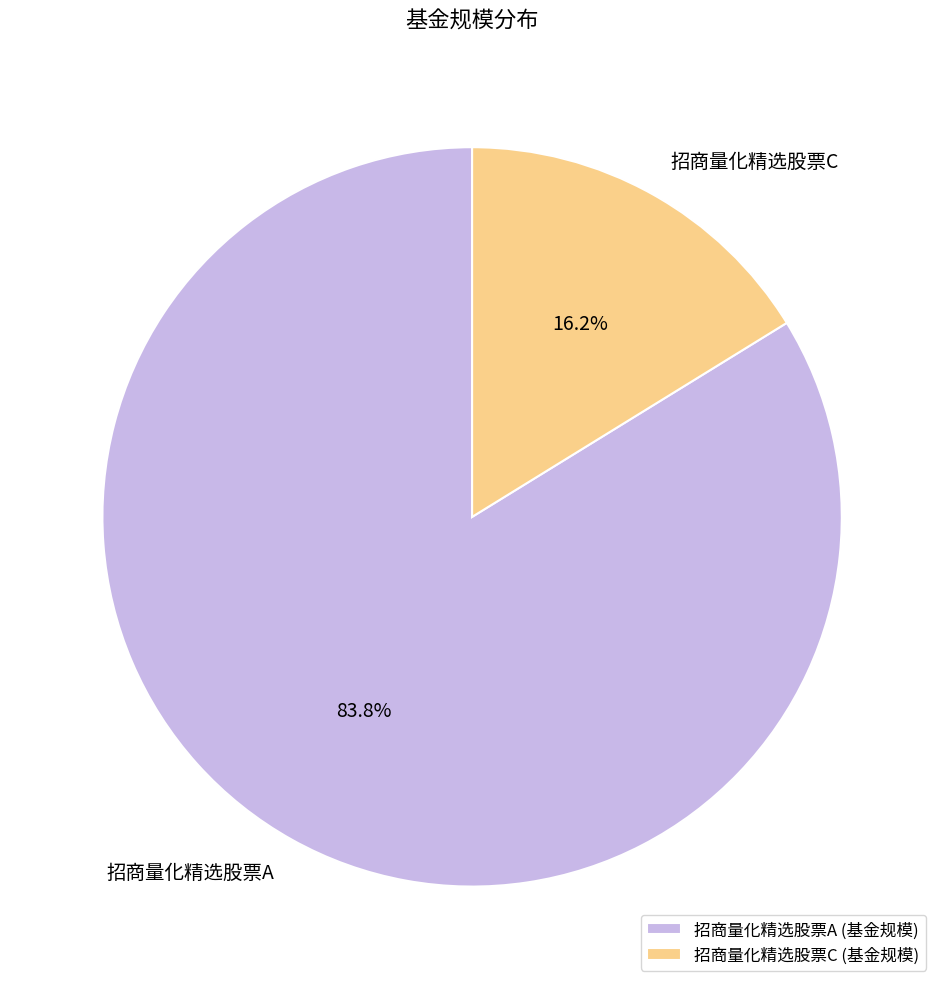

Which category has the biggest portion of the pie?

招商量化精选股票A